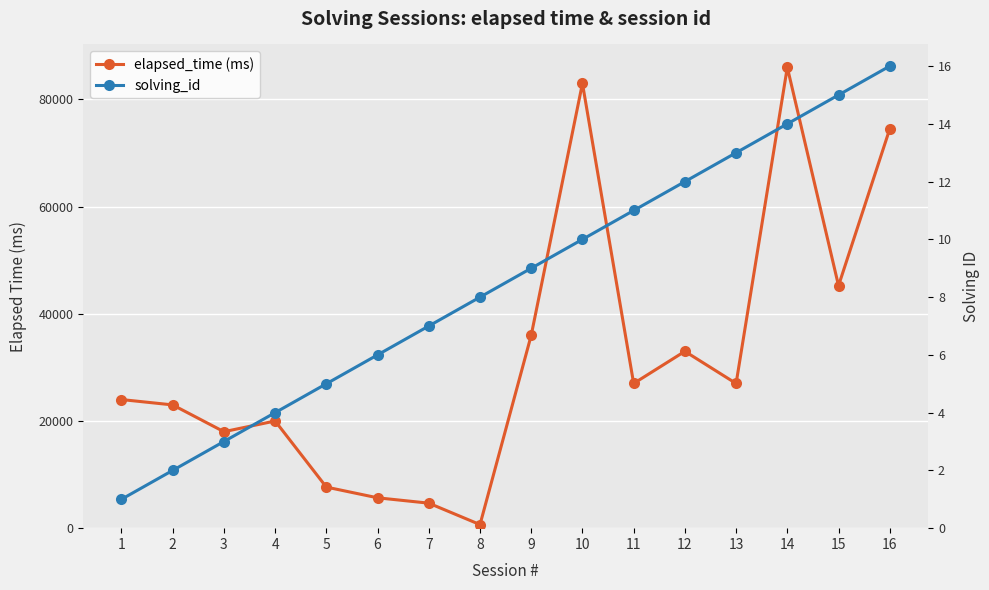

True or false: elapsed_time (ms) and solving_id intersect in this chart.

False